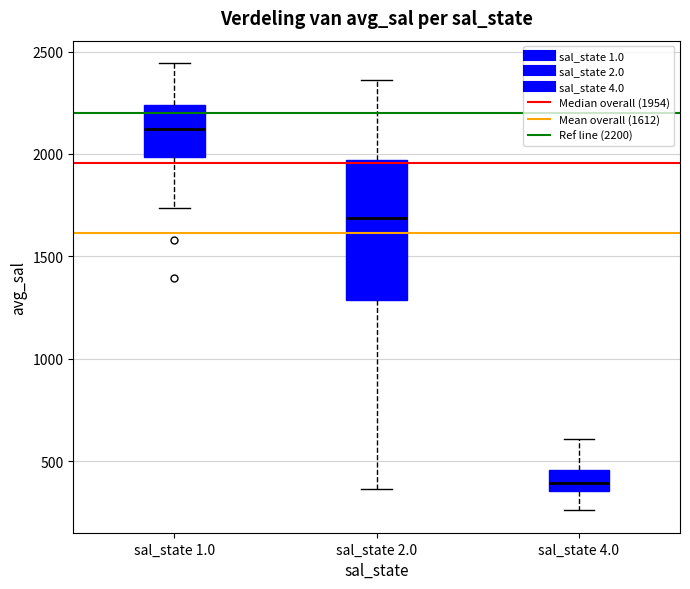

Which box has the lowest median line?

sal_state 4.0